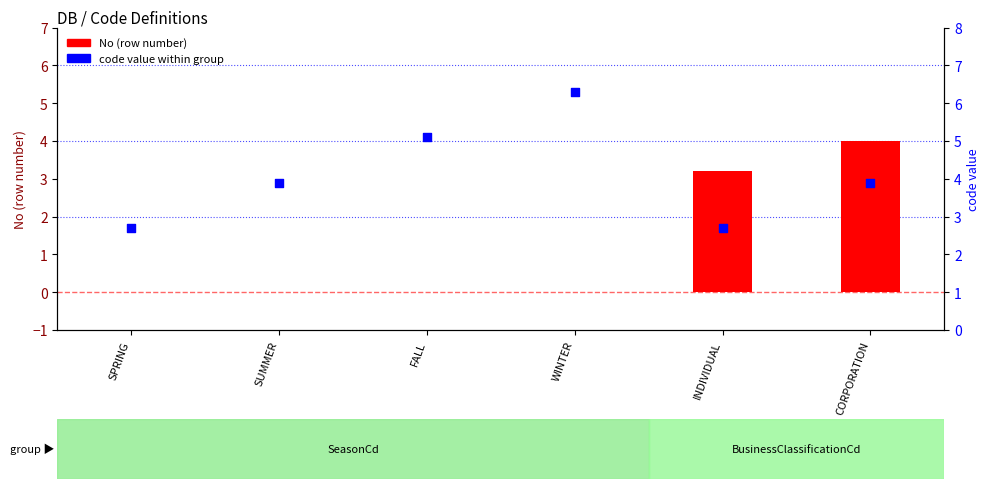

Between SUMMER and SPRING, which is larger?

SUMMER